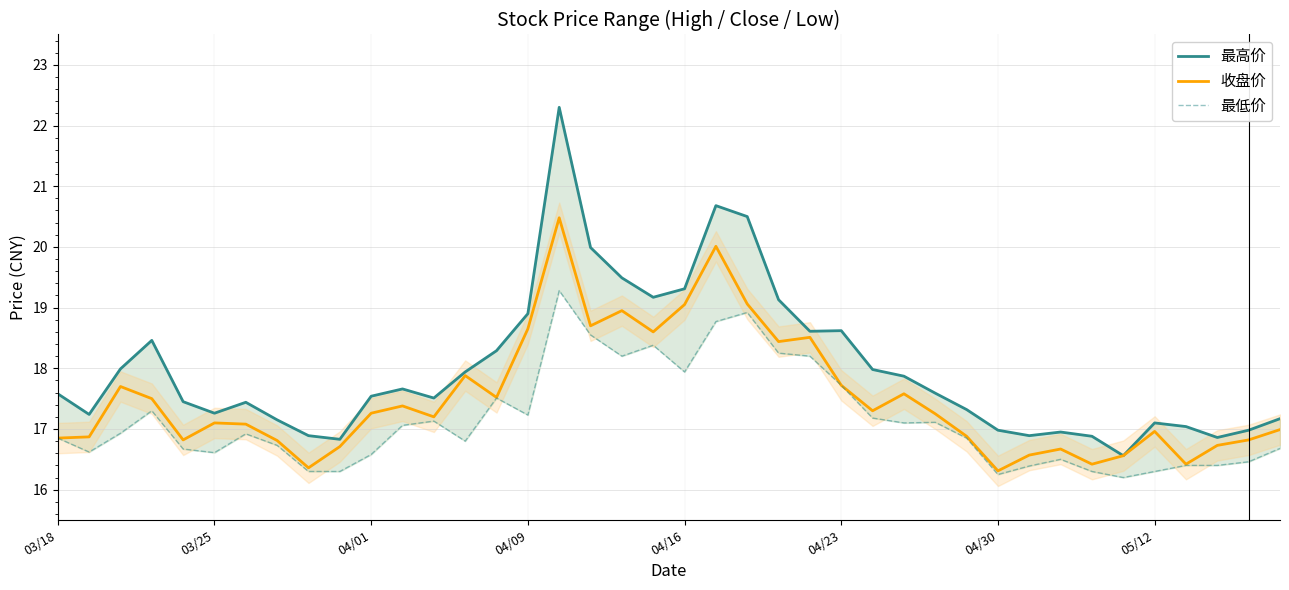

What is the difference between the highest and lowest values at 29?

0.5